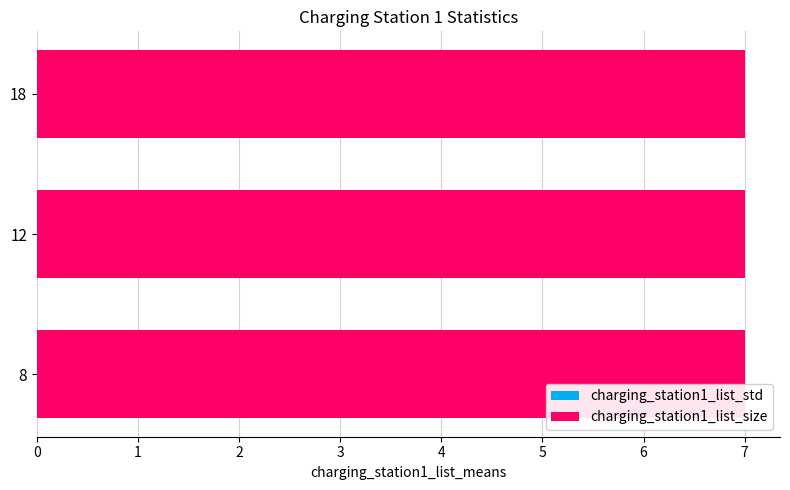

Is it true that charging_station1_list_size equals 7 at 18?

True